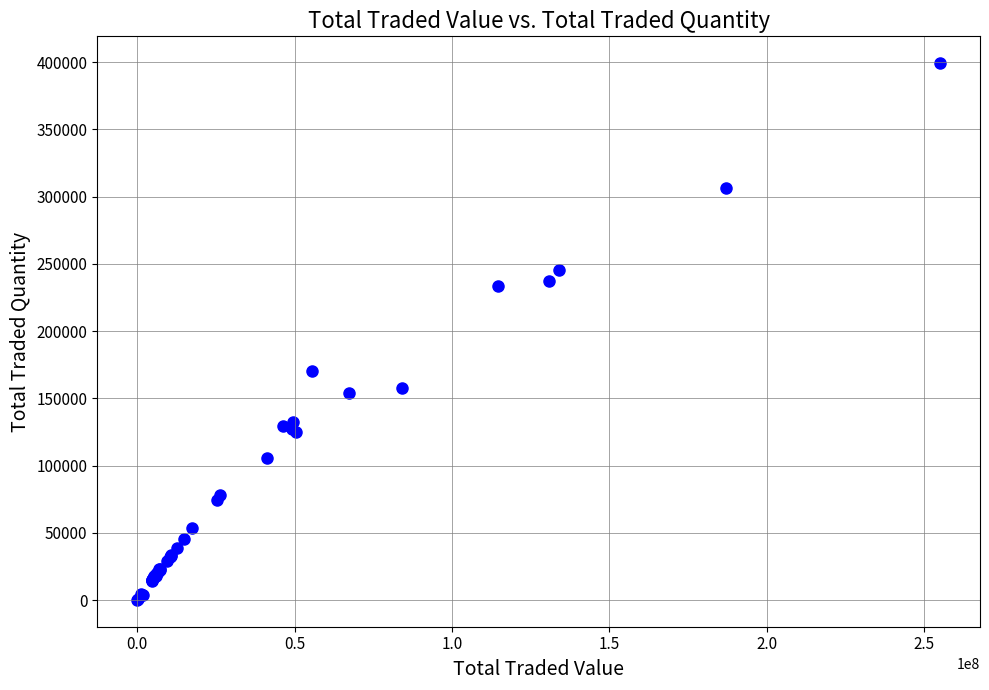

What Y value in the scatter plot is closest to 199630?

170472